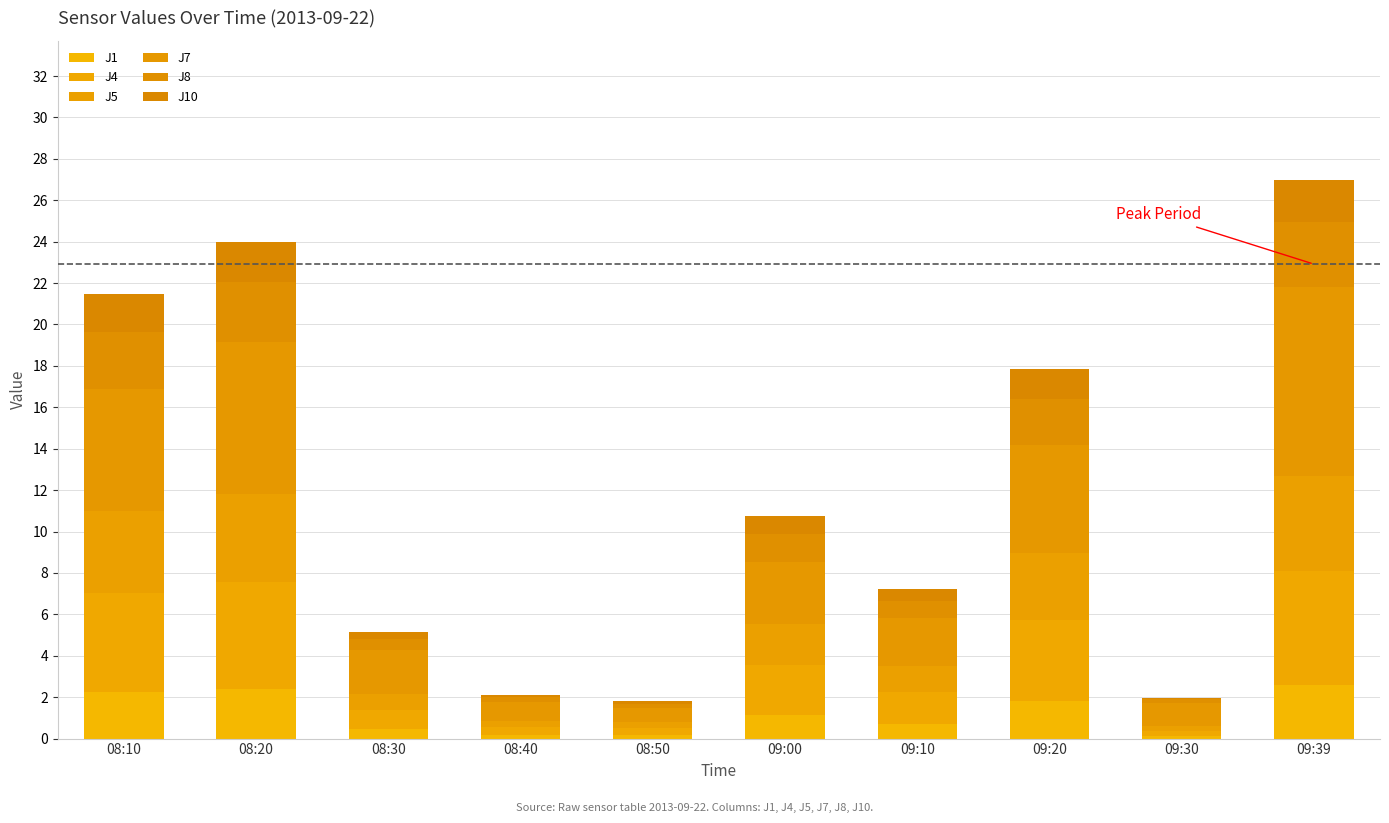

True or false: J5 has a value of 4.6 at 09:39.

True